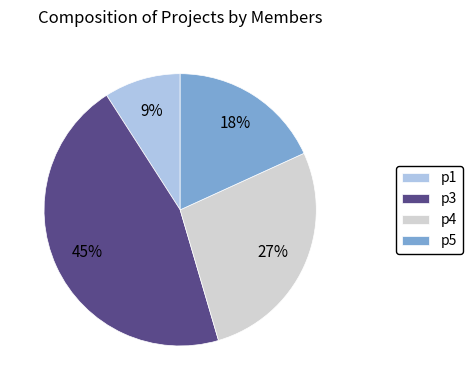

To the nearest percent, what is the difference between the largest and smallest slice percentages?

36%